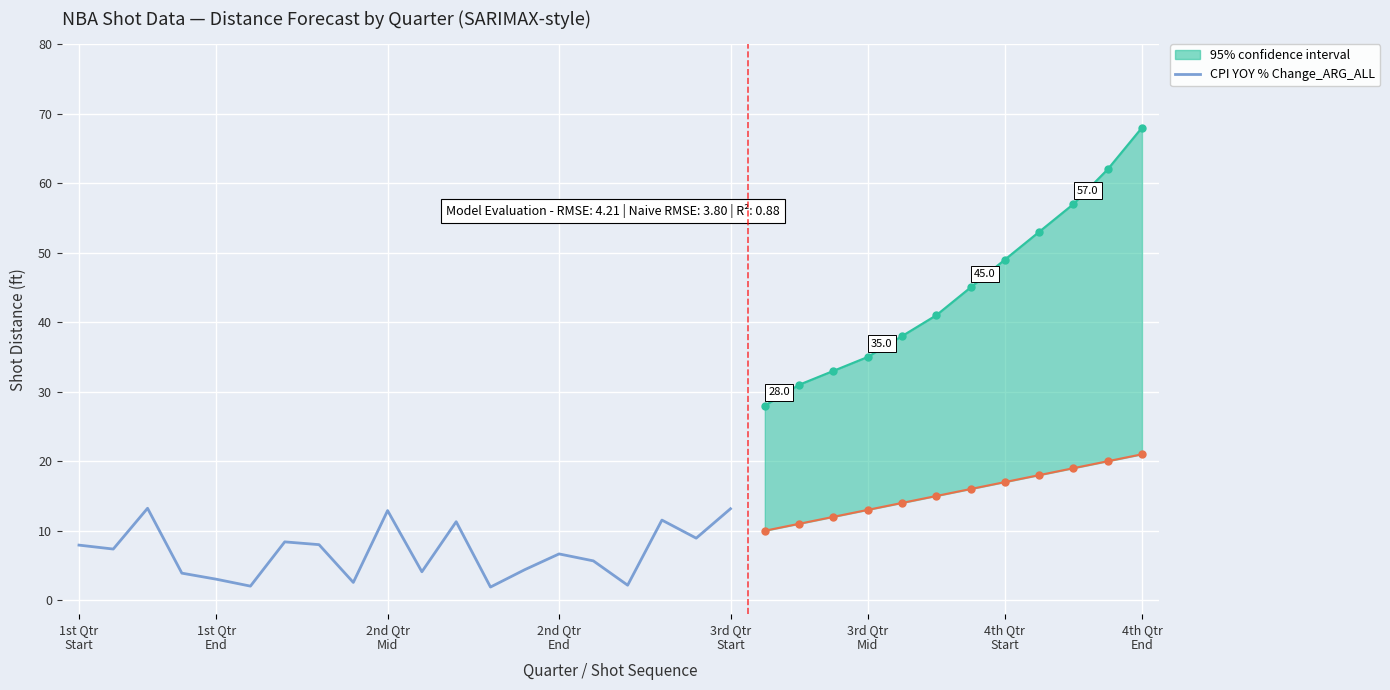

Where does the data first go above 7?

1st Qtr
Start